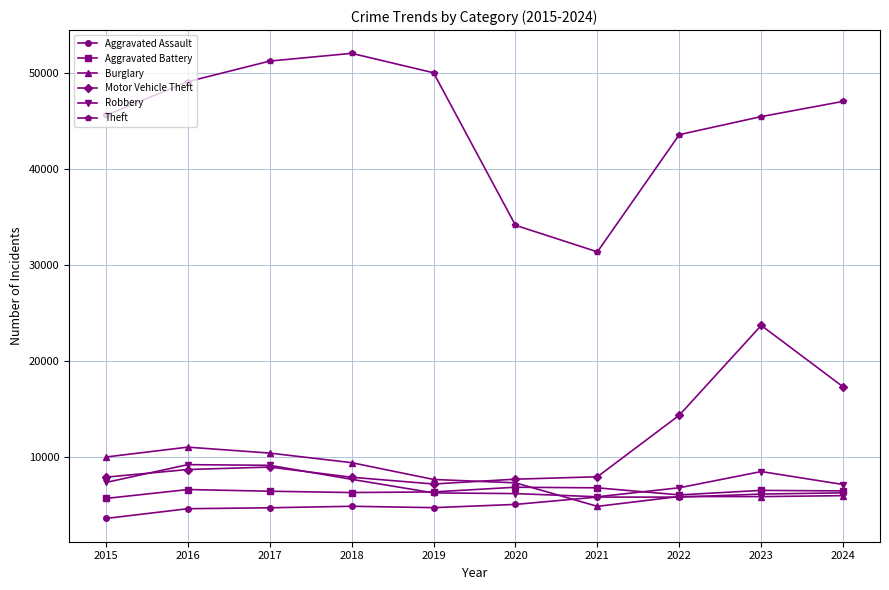

At which label is Theft closest to 41672?

2022